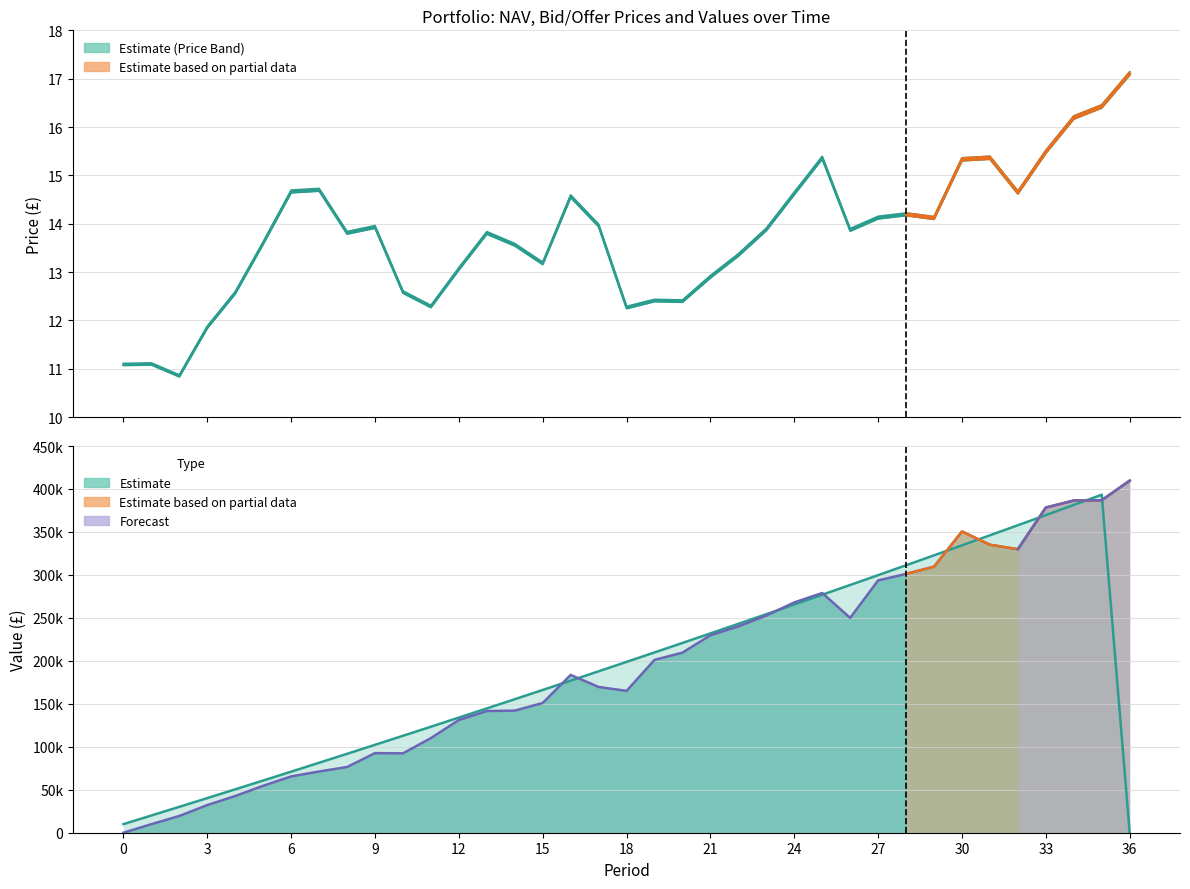

What is the highest value of the Required Value series?

393361.0